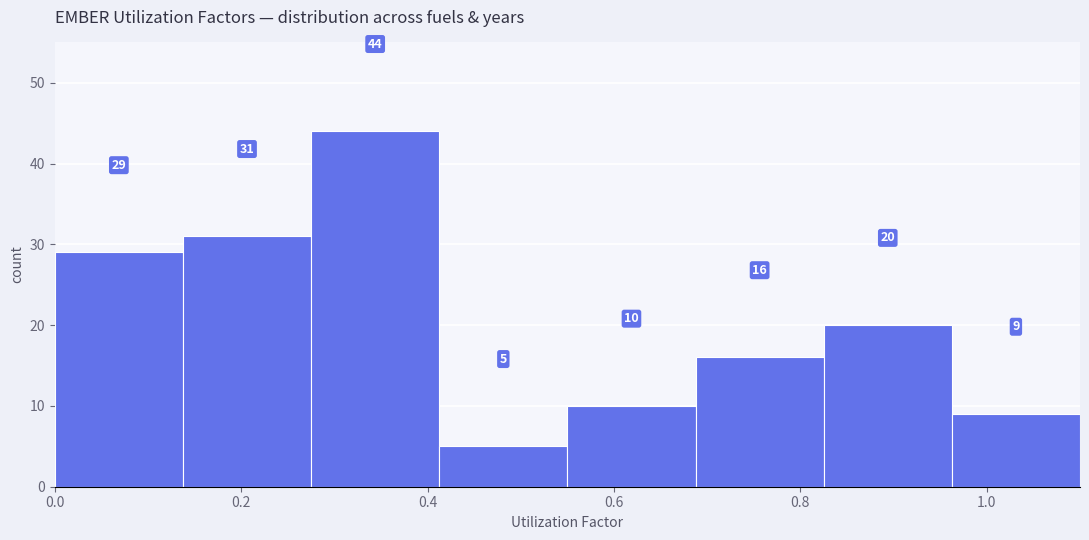

Reading left to right, transcribe this chart: for each bar, give the range it covers on the x-axis and its height. The bar edges are not printed on the chart, so give them approximately, as read against the axis.

0.00 to 0.14: 29
0.14 to 0.28: 31
0.28 to 0.42: 44
0.42 to 0.56: 5
0.56 to 0.68: 10
0.68 to 0.82: 16
0.82 to 0.96: 20
0.96 to 1.10: 9